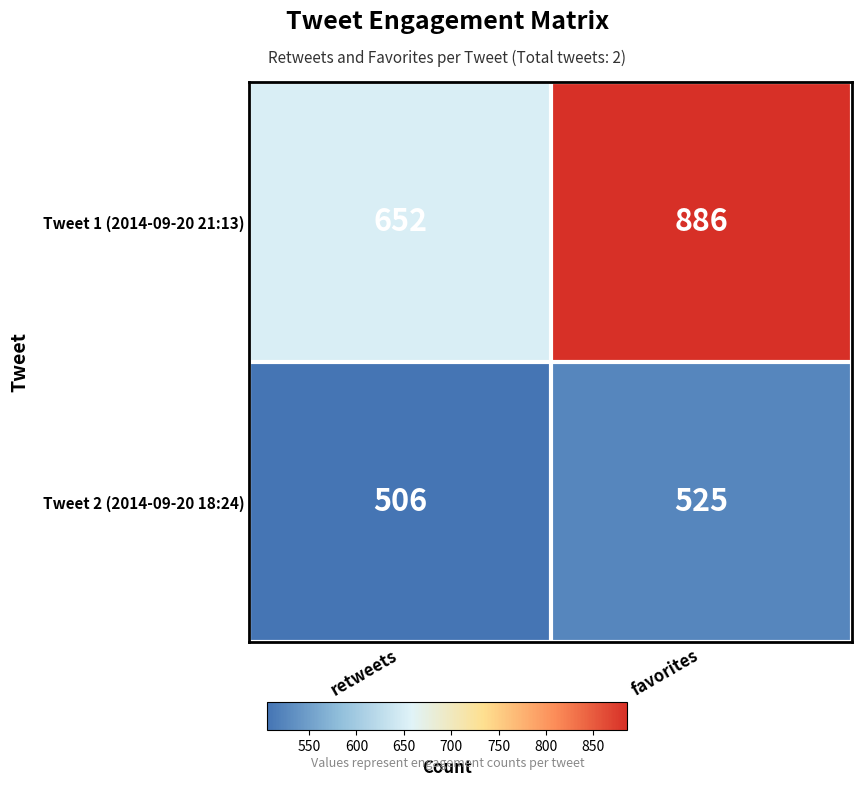

At which category is the sum across all series the highest?

favorites